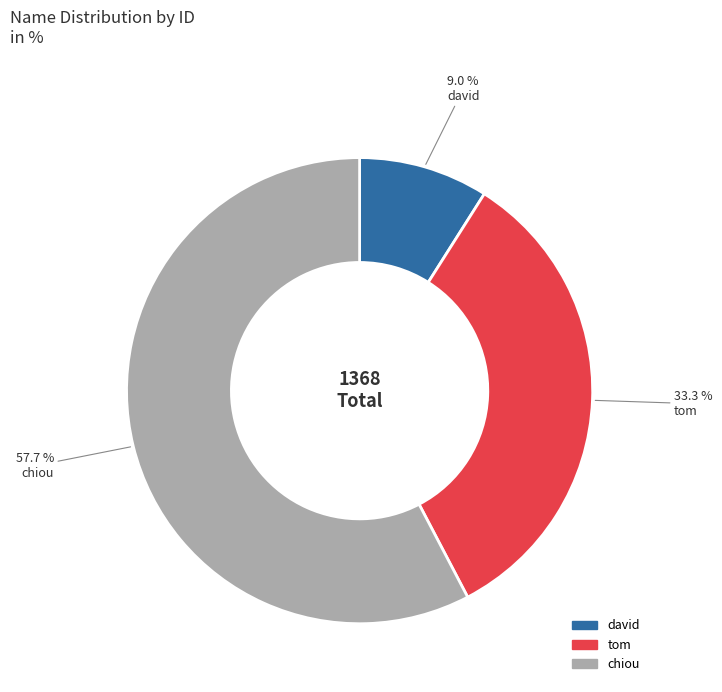

To the nearest percent, what is the difference between the chiou and david slice percentages?

49%